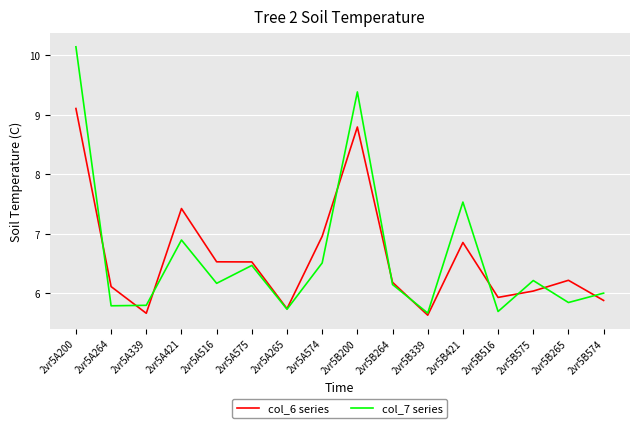

Reading left to right, extract all data points from this chart.

col_6 series: 9.1	6.1	5.7	7.4	6.5	6.5	5.7	7.0	8.8	6.2	5.6	6.9	5.9	6.0	6.2	5.9
col_7 series: 10.1	5.8	5.8	6.9	6.2	6.5	5.7	6.5	9.4	6.1	5.7	7.5	5.7	6.2	5.8	6.0